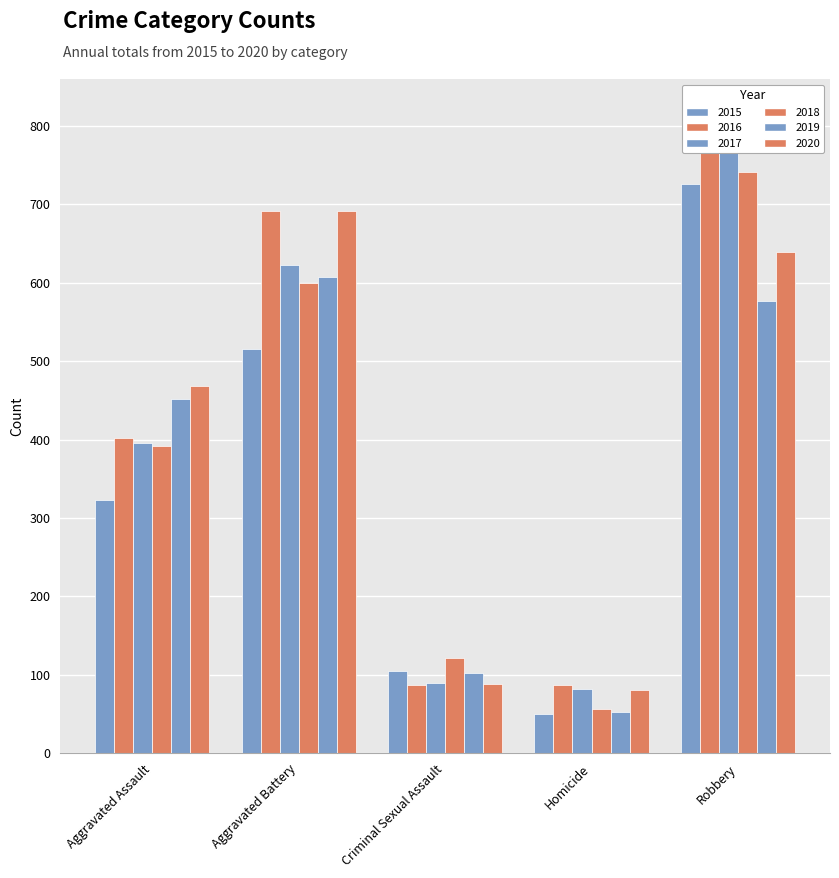

Is the value of 2018 at Robbery greater than the value of 2015 at Robbery?

Yes